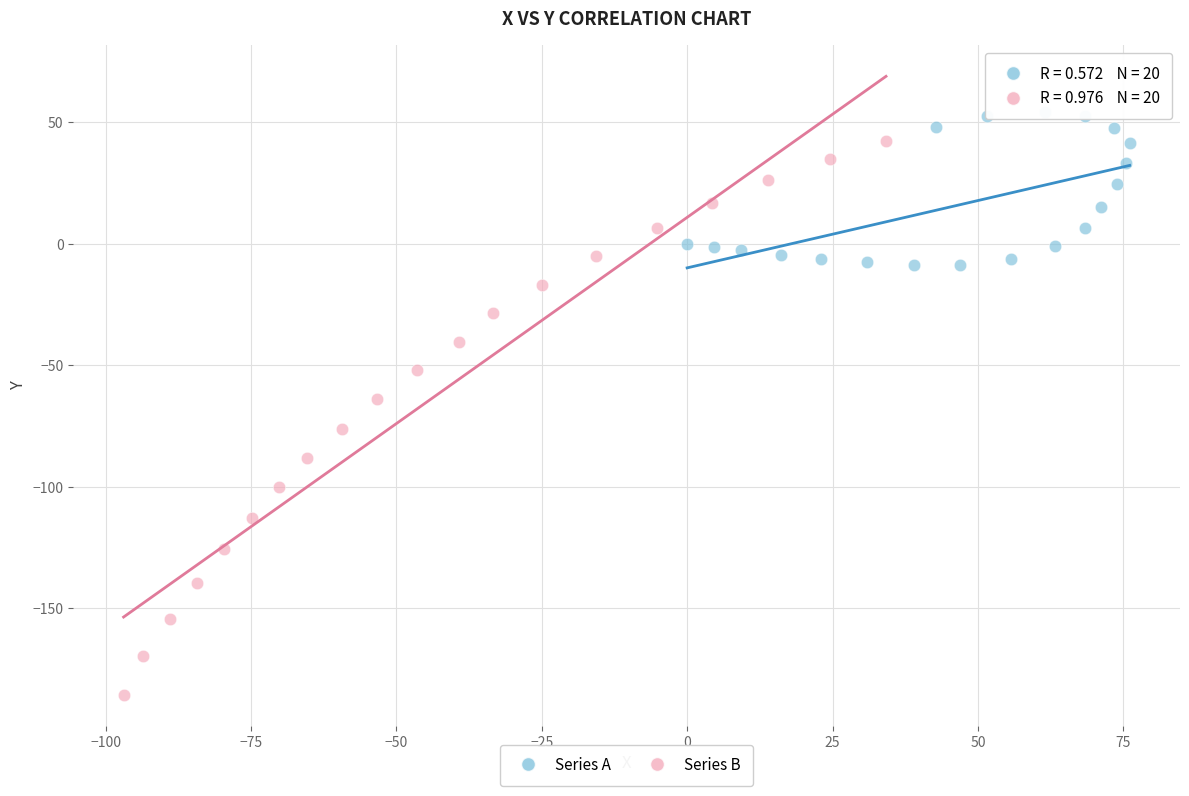

Which series reaches the minimum Y coordinate?

Series B